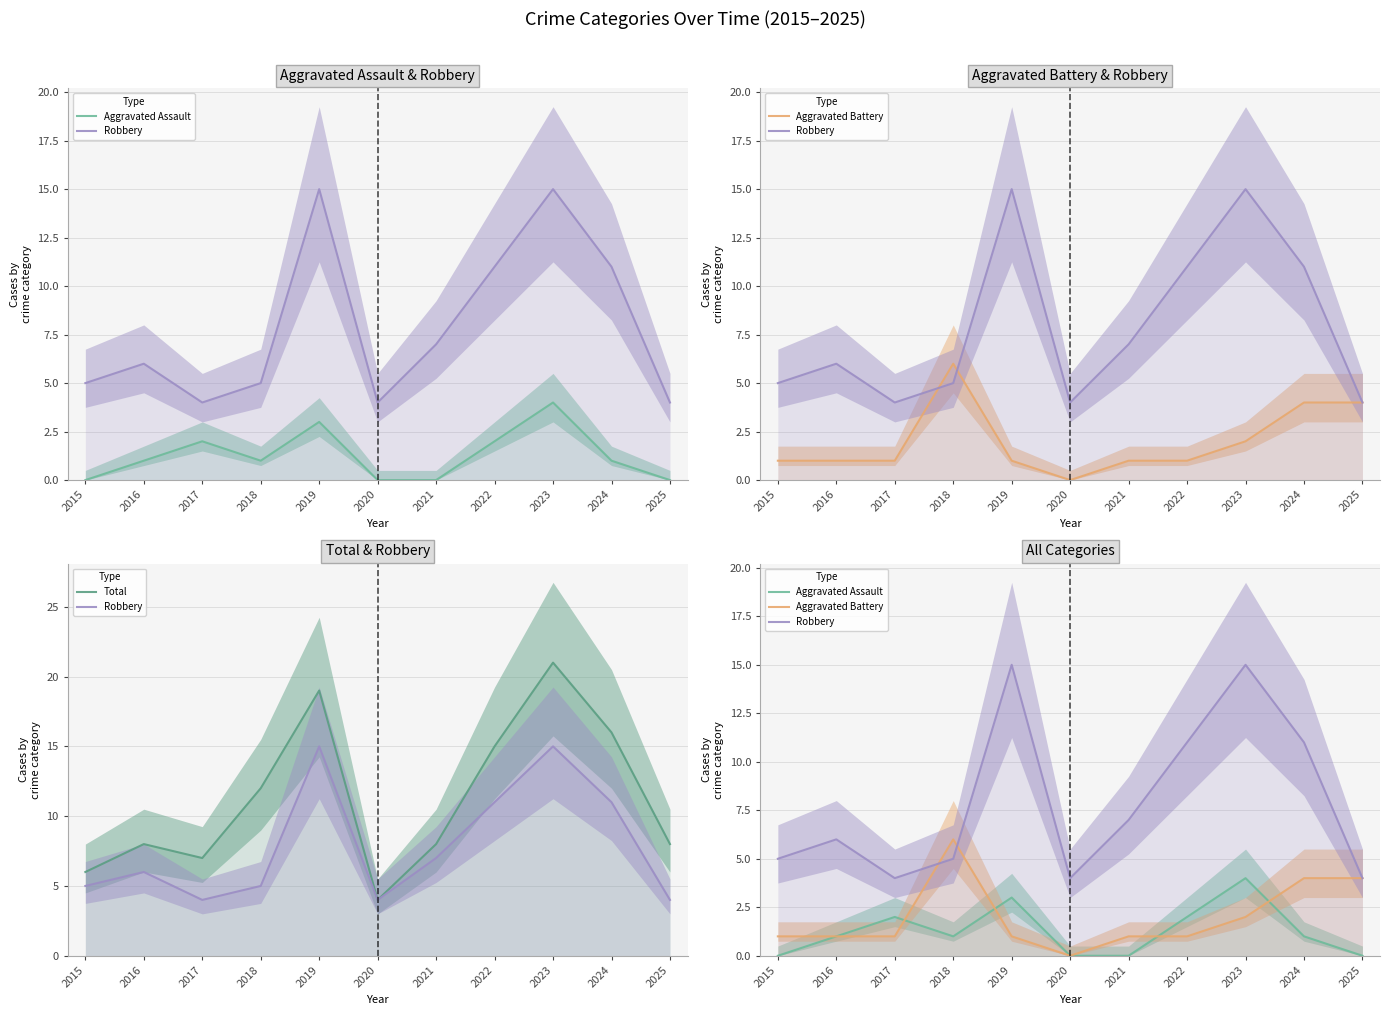

What is the average value of the Aggravated Battery series?

2